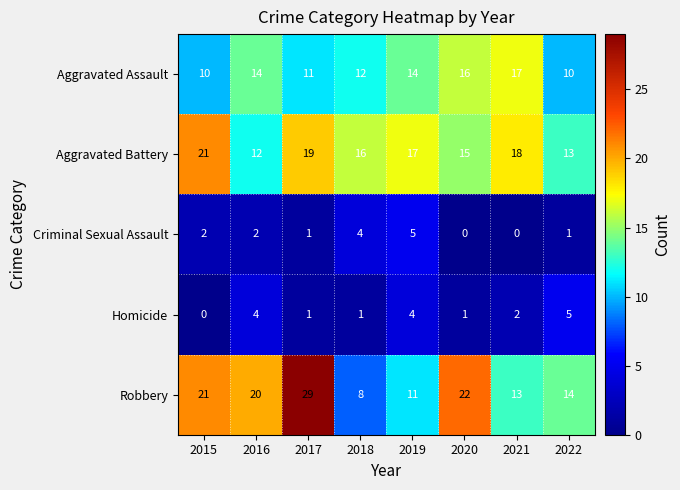

True or false: Homicide has a value of 2 at 2018.

False